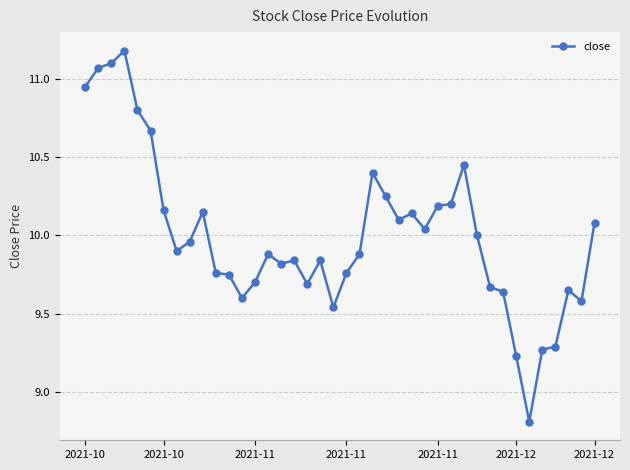

True or false: there are more than 2 points higher than both neighbors.

True